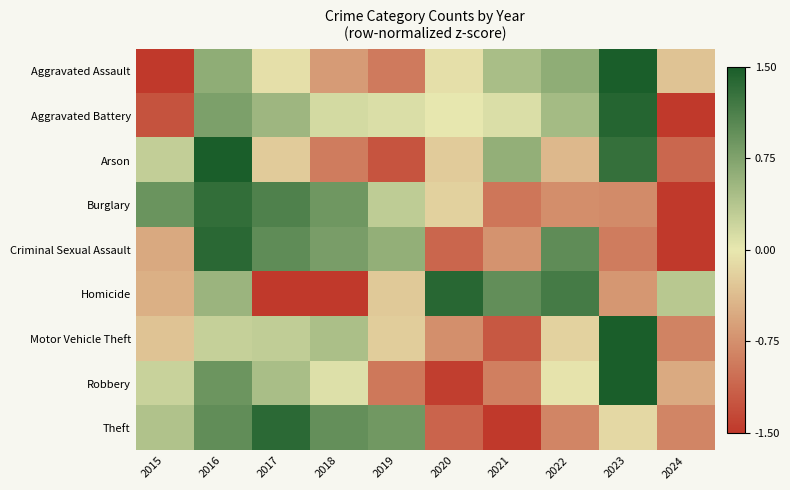

What is the total value across all series at 2021?

-3.3